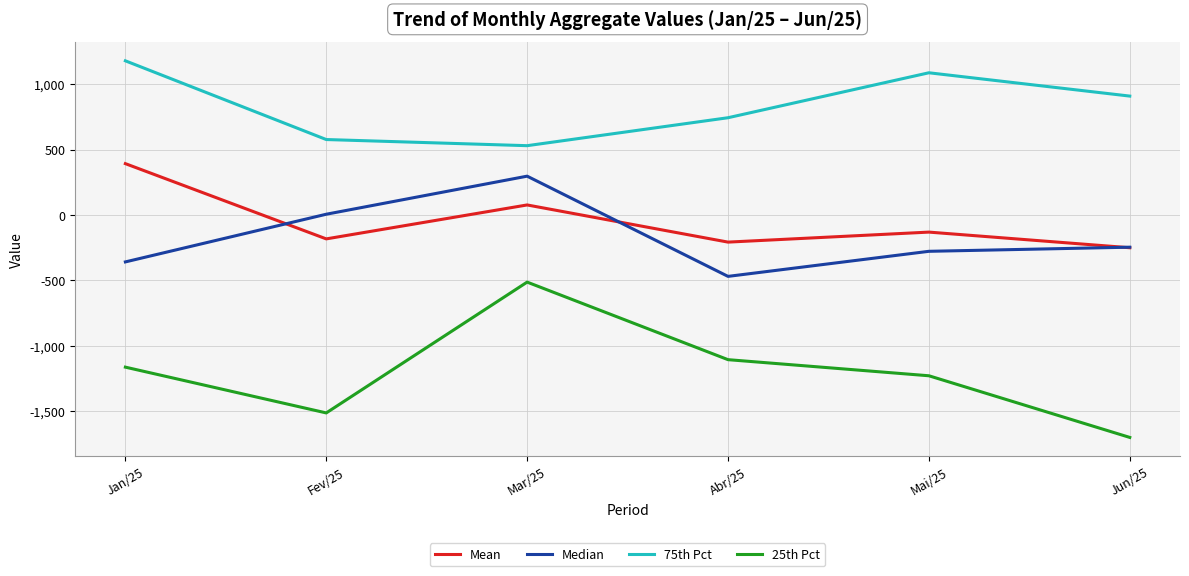

Which category has the highest value in the Median series?

Mar/25